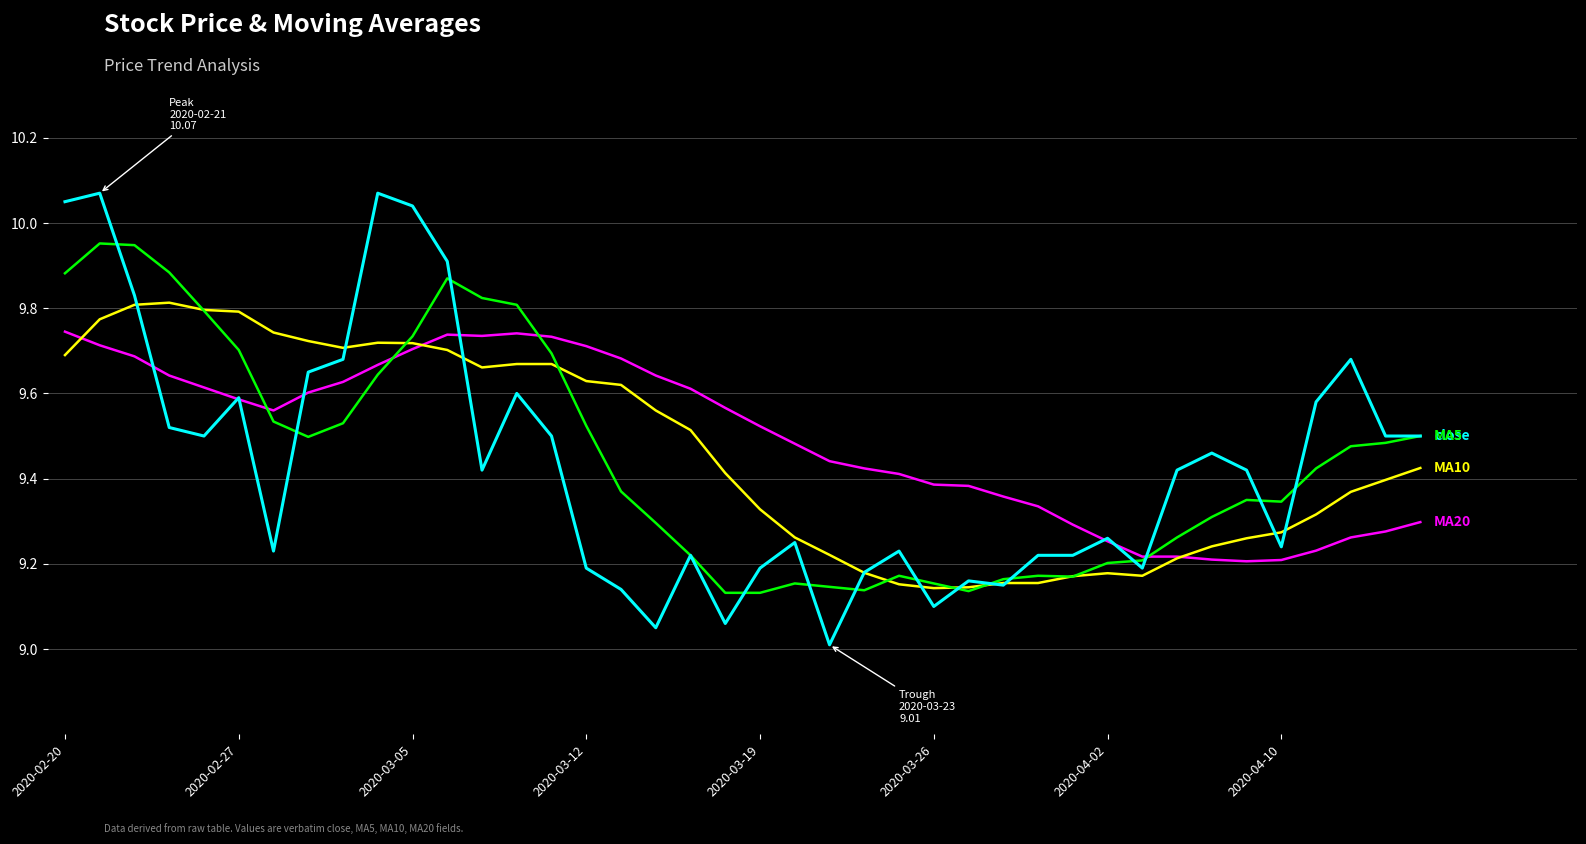

Does the chart have visible grid lines?

Yes